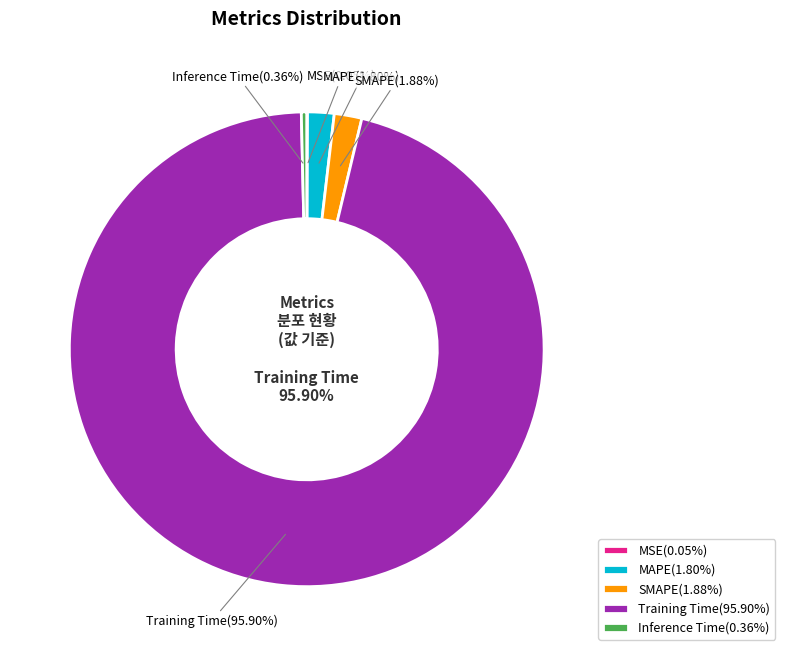

What is the largest slice in the pie chart?

Training Time